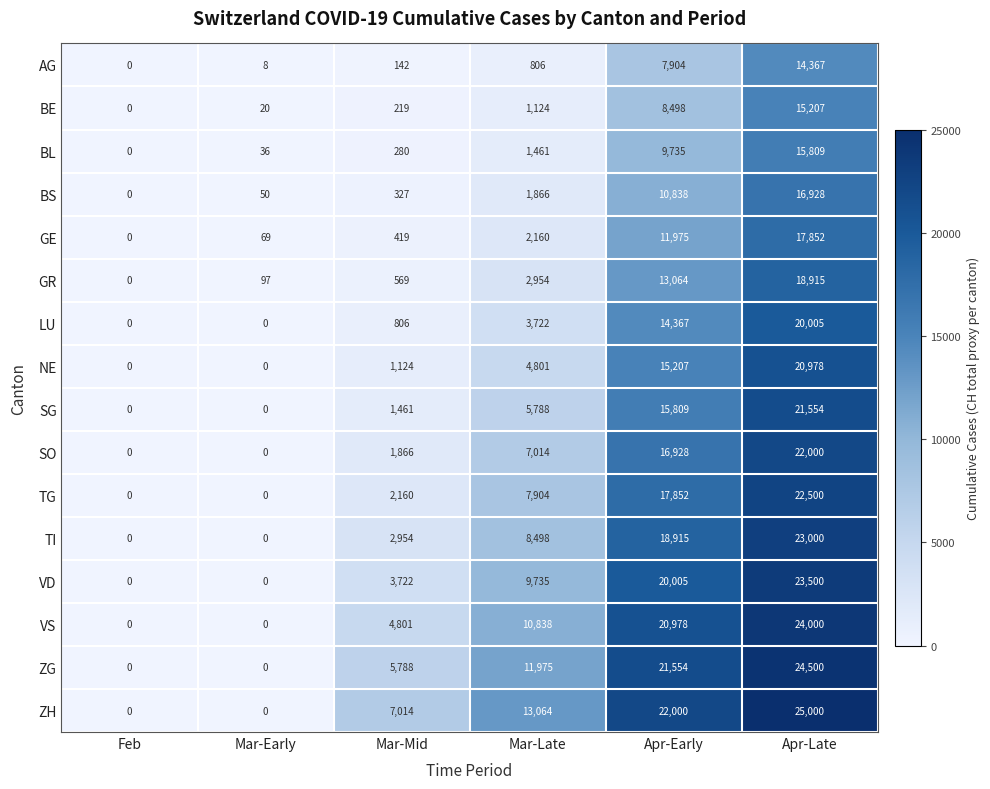

At which label is BS closest to 8464?

Apr-Early